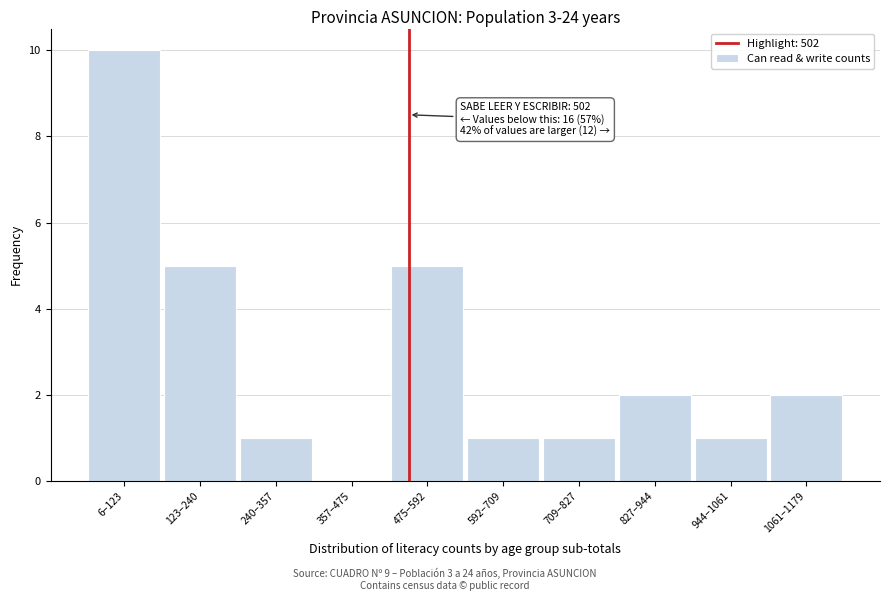

Reading left to right, extract all data points from this chart.

6–123=10	123–240=5	240–357=1	357–475=0	475–592=5	592–709=1	709–827=1	827–944=2	944–1061=1	1061–1179=2